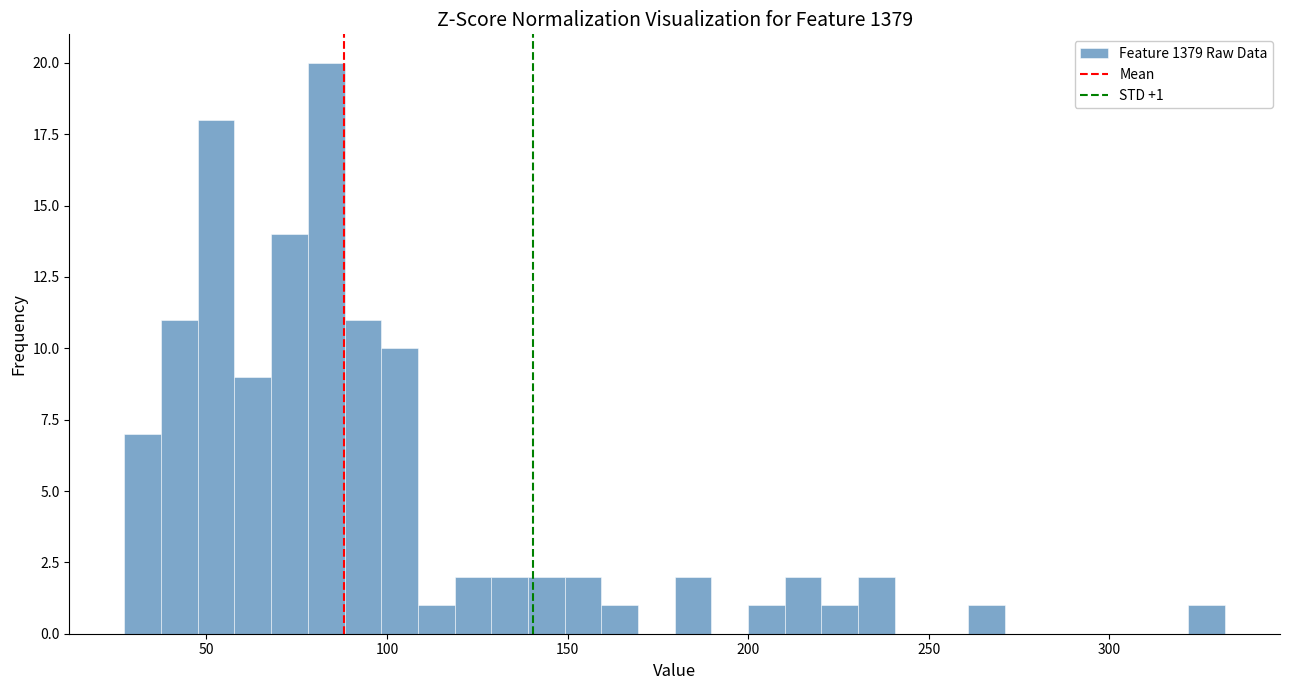

Read against the x-axis, roughly where is the centre of the tallest bar?

85